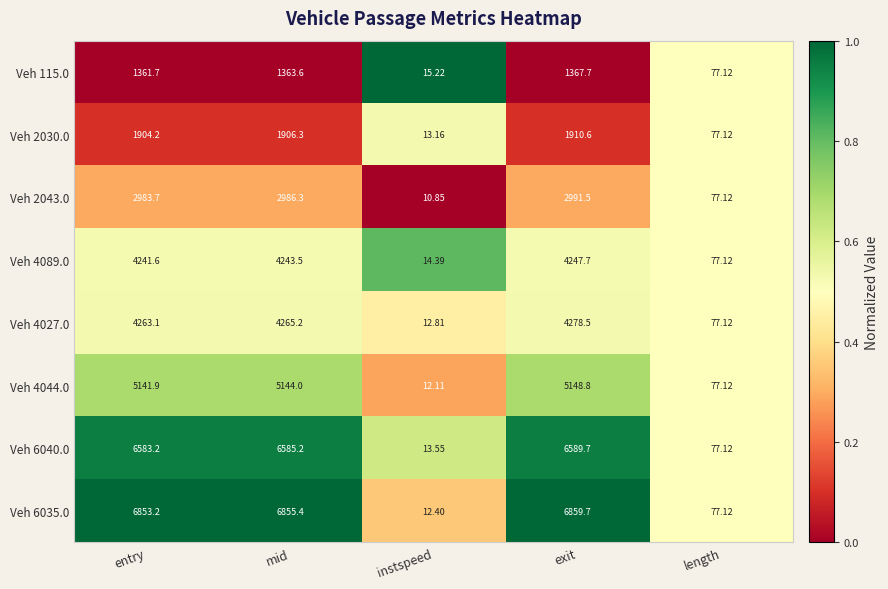

Rank the series at exit from lowest to highest value.

Veh 115.0, Veh 2030.0, Veh 2043.0, Veh 4089.0, Veh 4027.0, Veh 4044.0, Veh 6040.0, Veh 6035.0